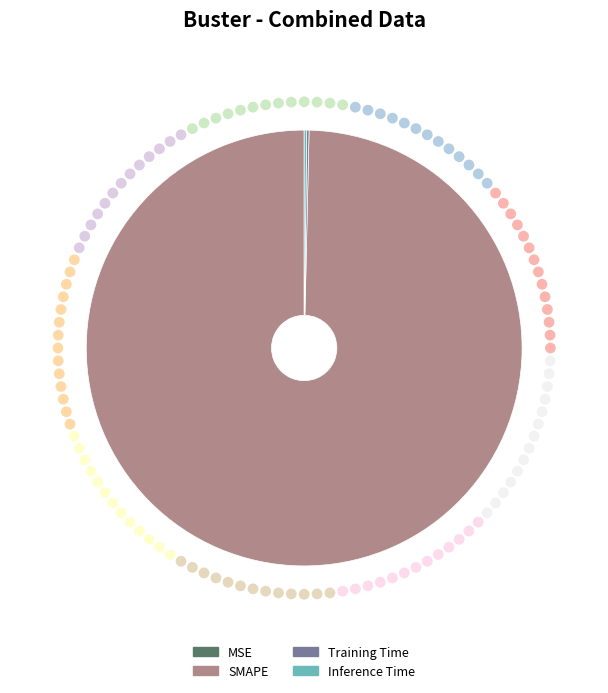

Is the sum of Training Time and Inference Time greater than half?

No